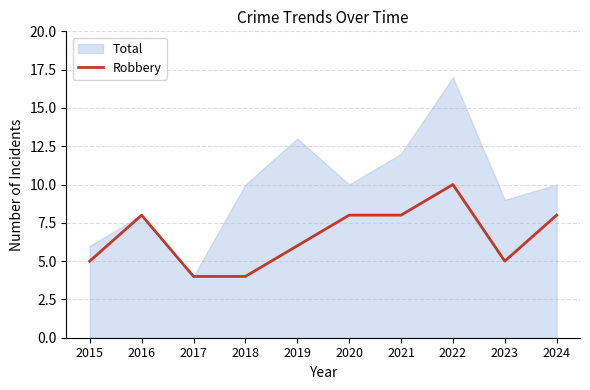

Count the values in the range 5 to 8.

7